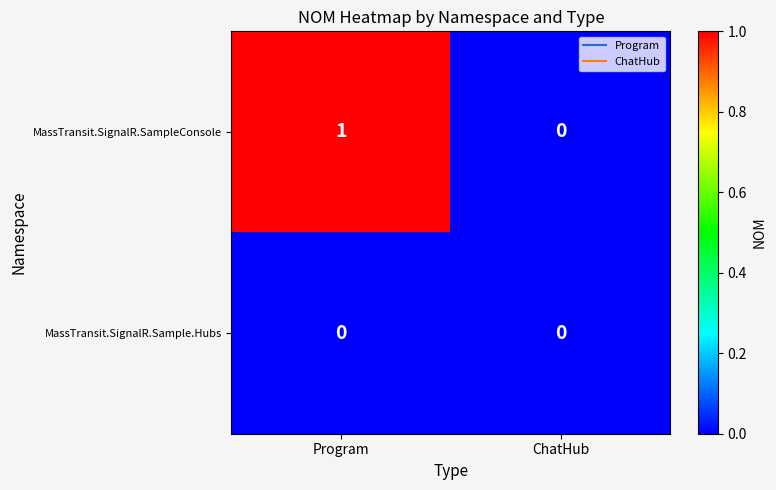

What is the difference between the highest and lowest values at Program?

1